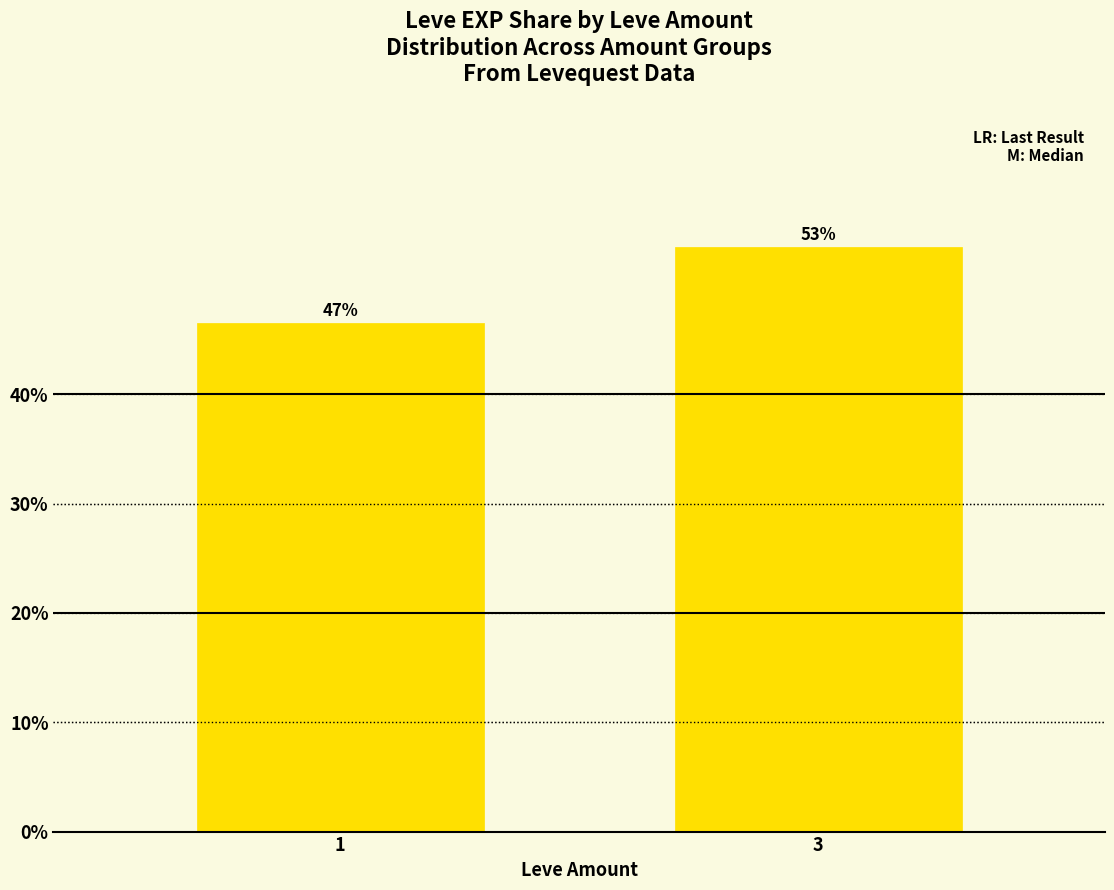

What is the change in value from 1 to 3?

+7.0